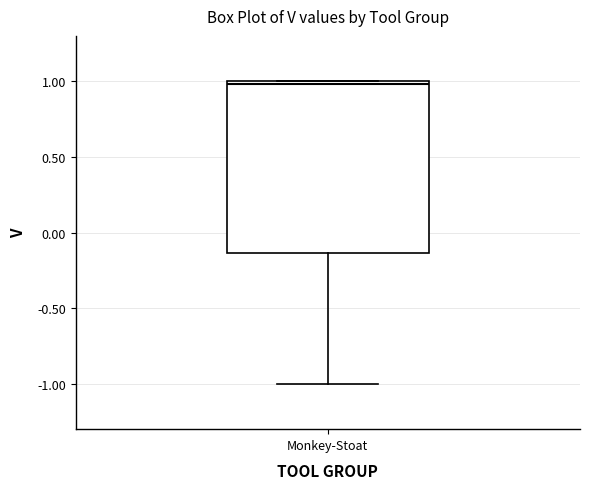

Where is the upper edge of the box for Monkey-Stoat on the y-axis? The values are not printed on the chart, so give them approximately, as read against the axis.

1.00